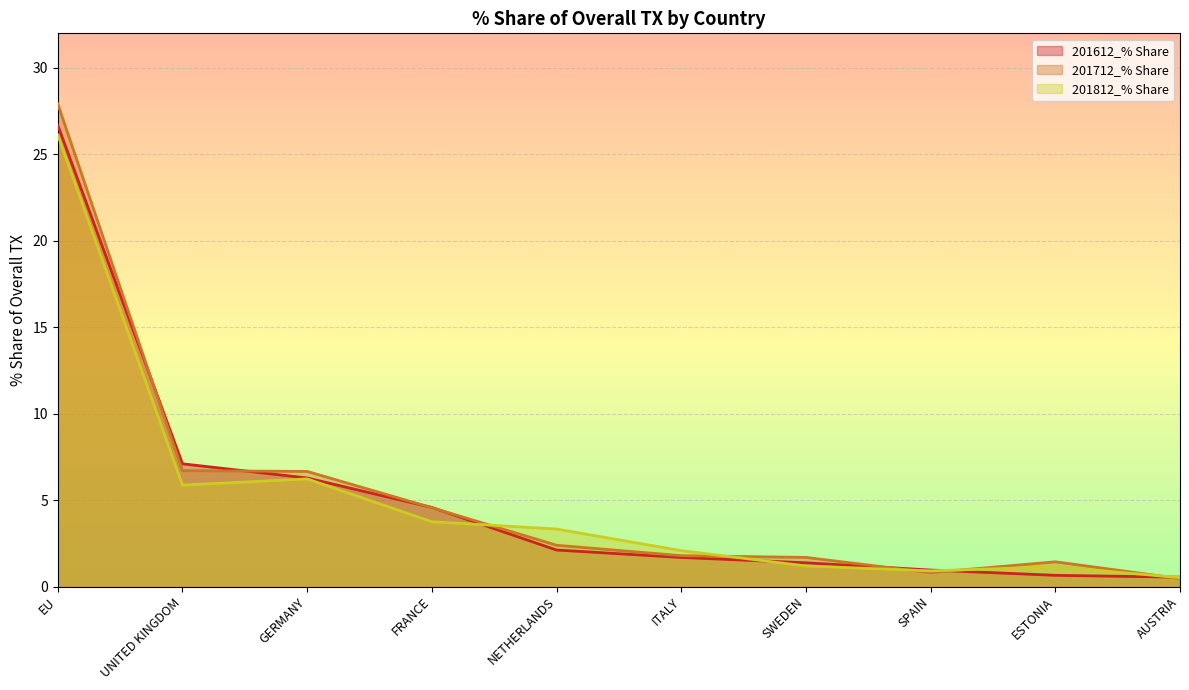

What value does the 201712_% Share series have at UNITED KINGDOM?

6.7